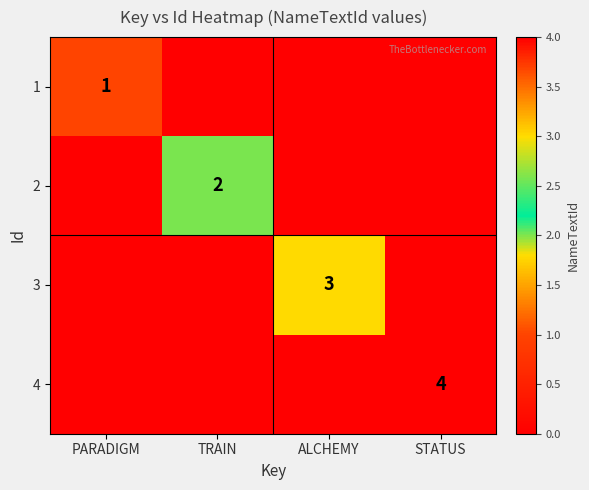

True or false: 3 has a value of 3 at ALCHEMY.

True